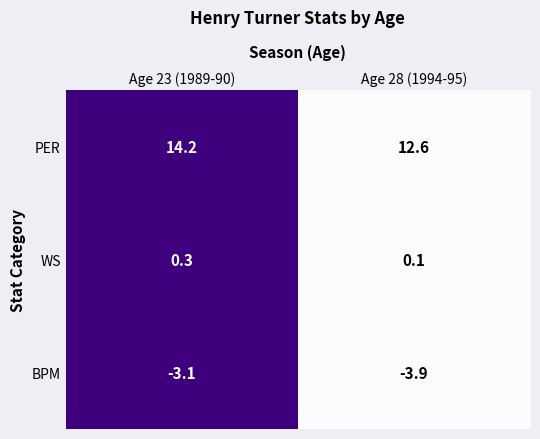

Rank the categories by PER value from highest to lowest.

Age 23 (1989-90), Age 28 (1994-95)